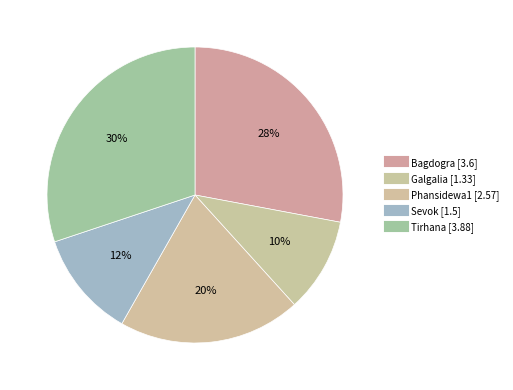

Which category has the biggest portion of the pie?

Tirhana